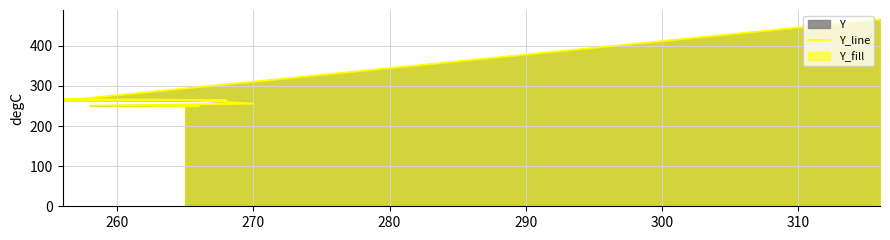

True or false: the data shows 117 at 320.

False